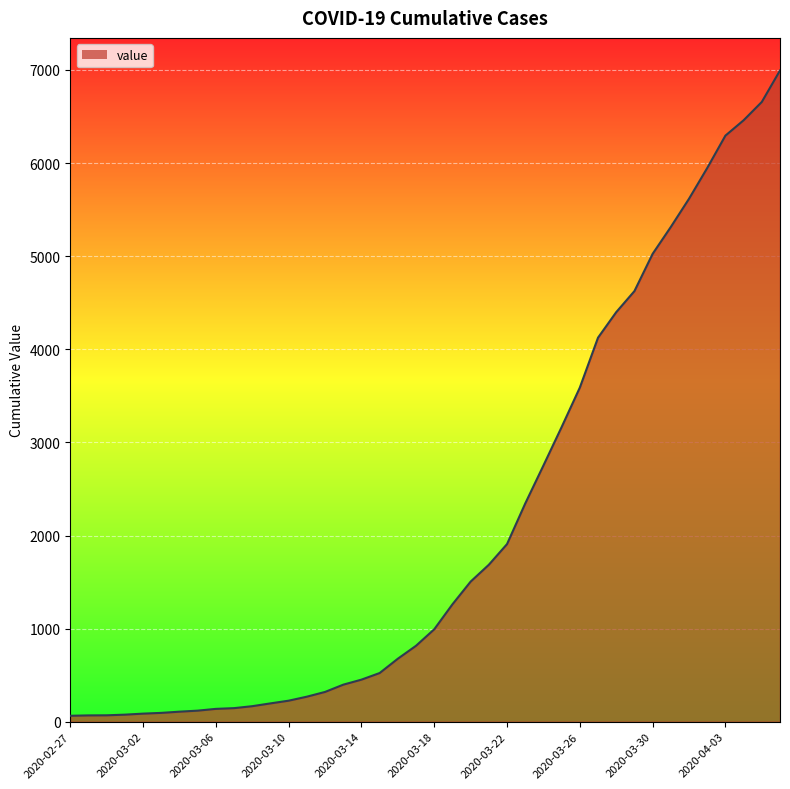

What is the greatest value displayed?

6995